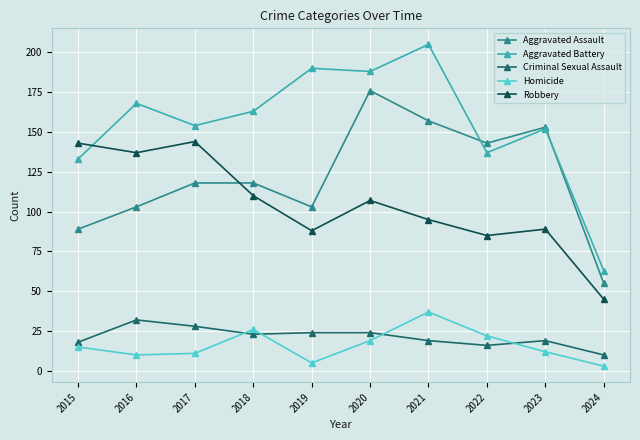

At 2021, list the series in order from largest to smallest.

Aggravated Battery, Aggravated Assault, Robbery, Homicide, Criminal Sexual Assault